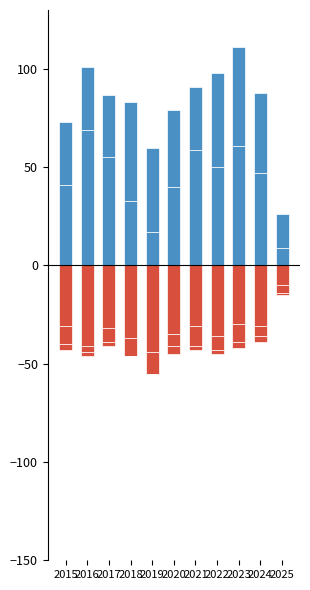

What is the difference between the maximum and second lowest values in the Aggravated Assault series?

18